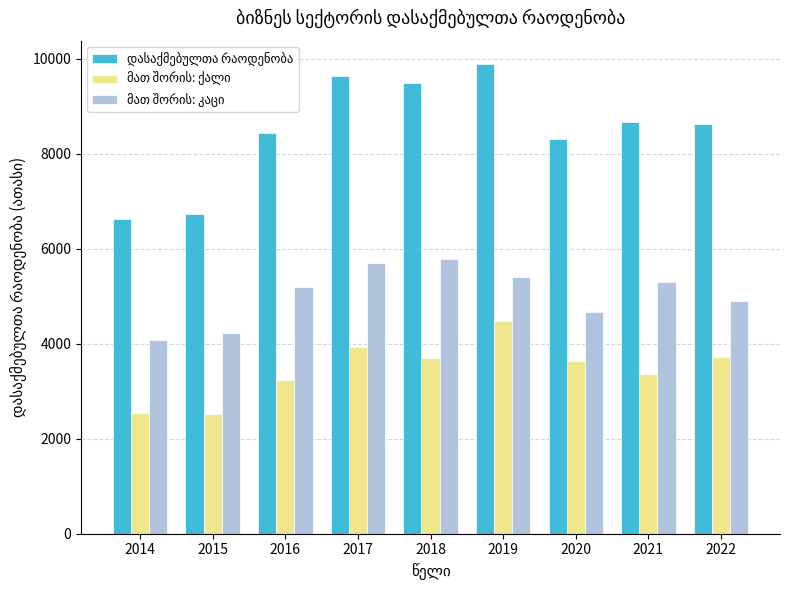

What is the smallest value displayed?

2515.3